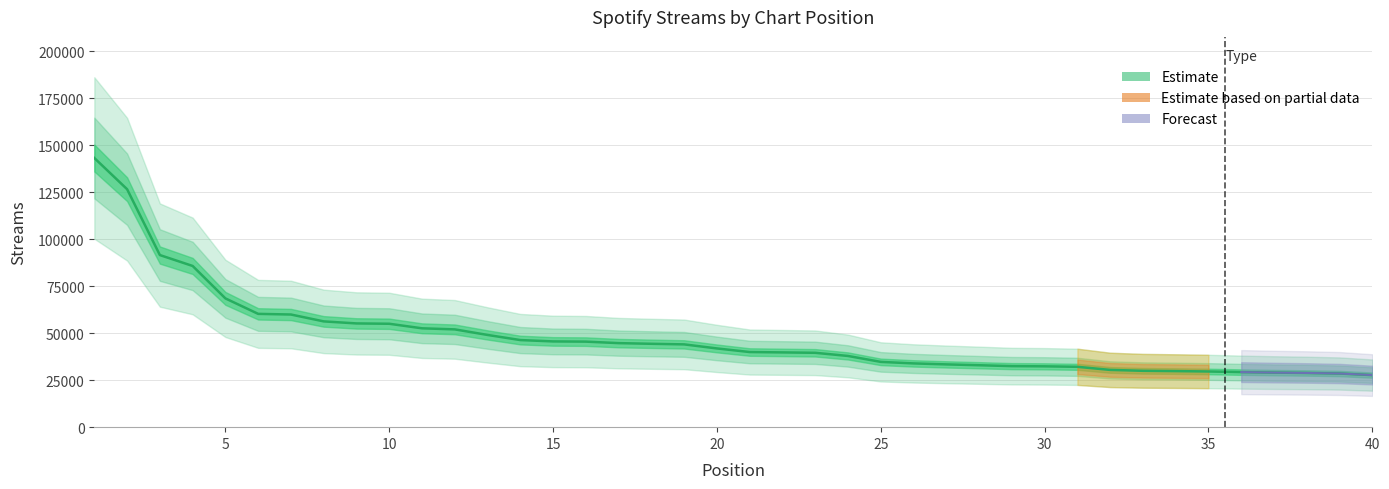

What is the smallest value displayed?

27727